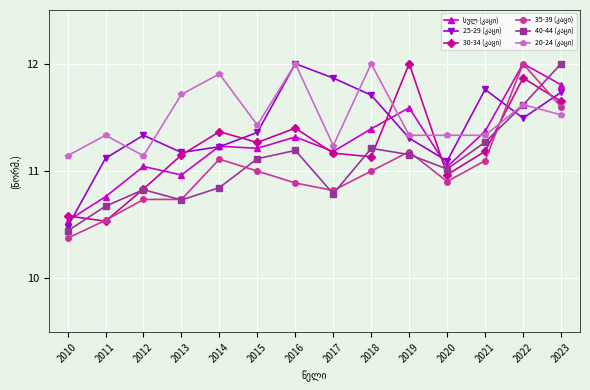

What is the total value across all series at 2019?

68.6